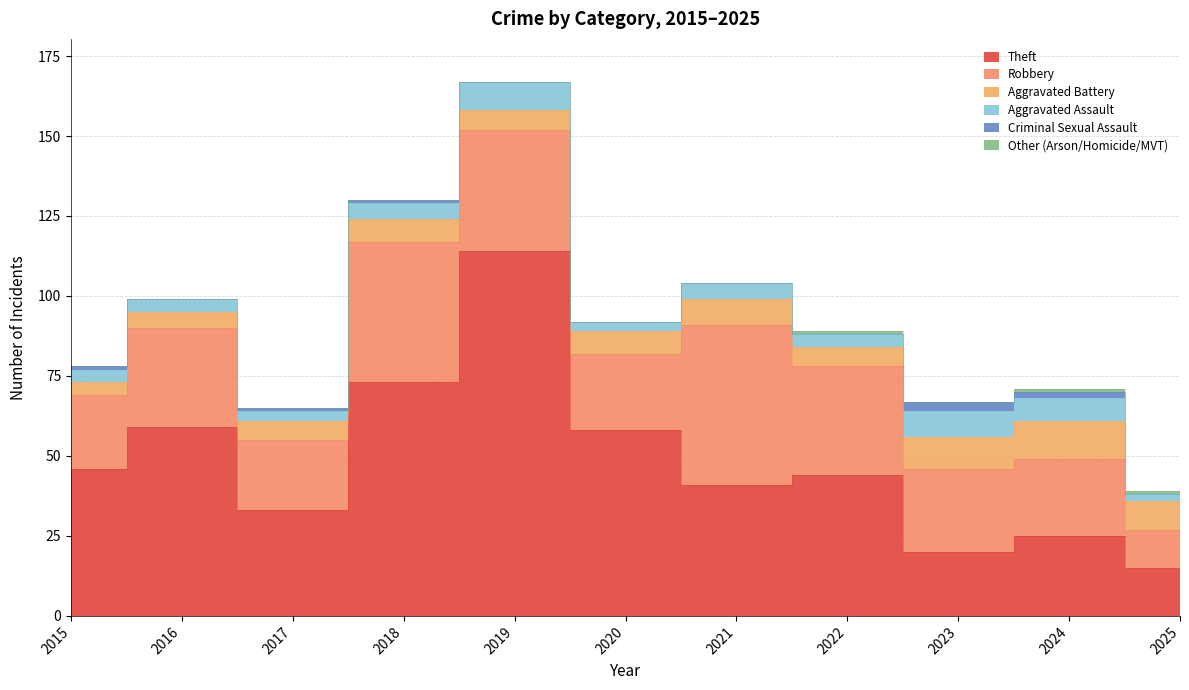

What is the value of the Aggravated Battery point at the 11th from the left?

9